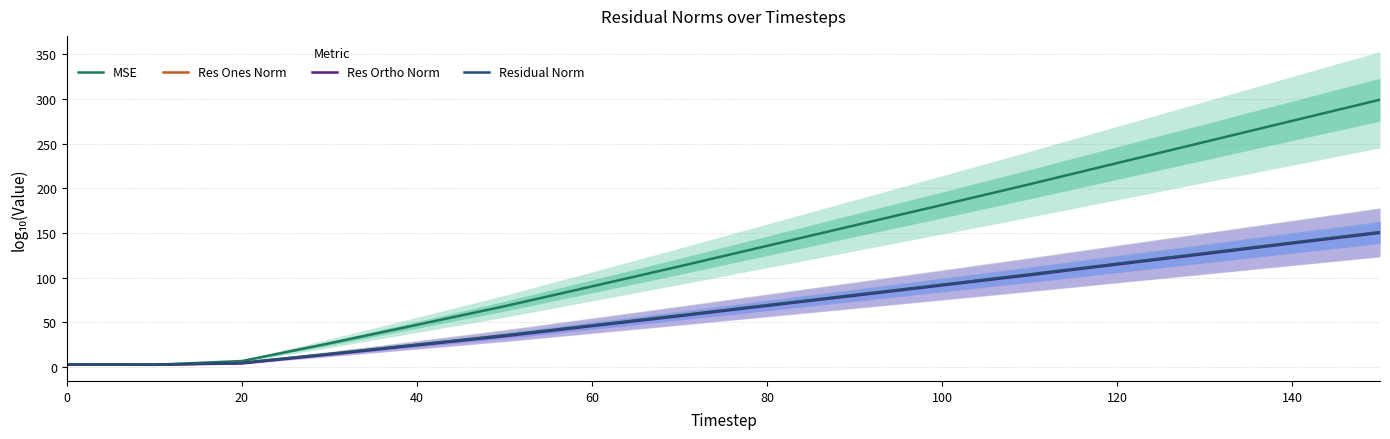

True or false: MSE and Res Ones Norm cross at least once.

False